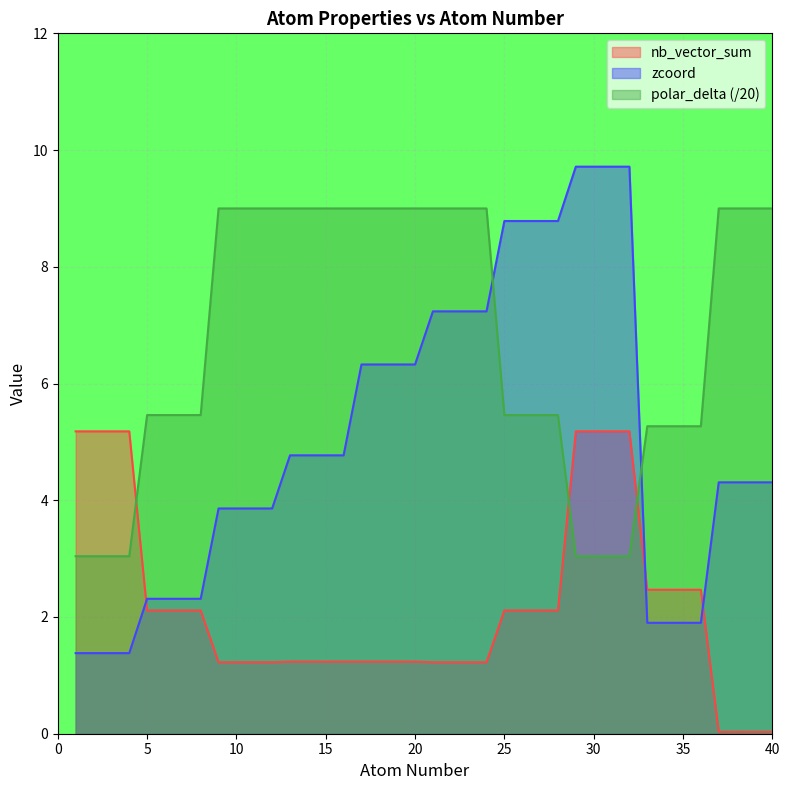

At which category does polar_delta reach its first local peak?

28